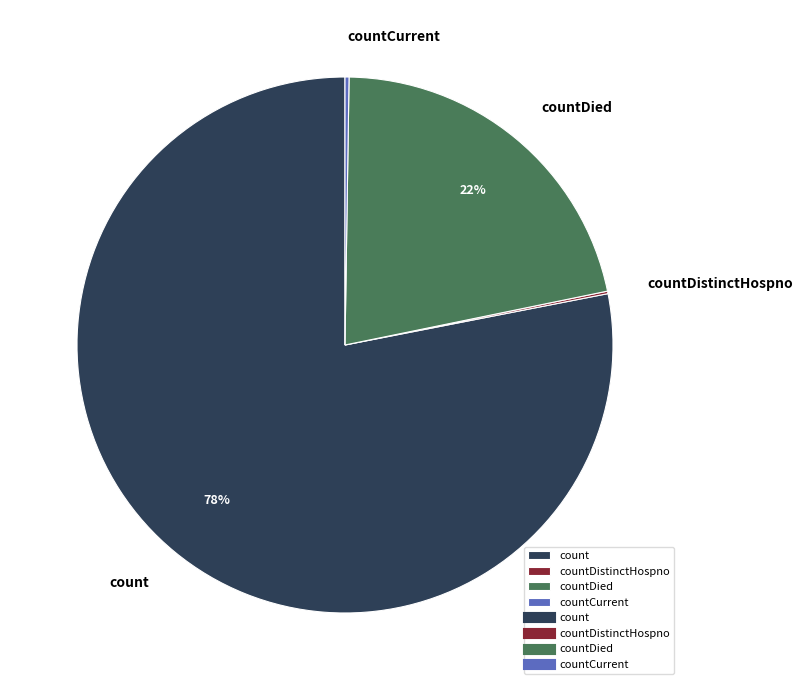

Does count represent more than half of the total?

Yes